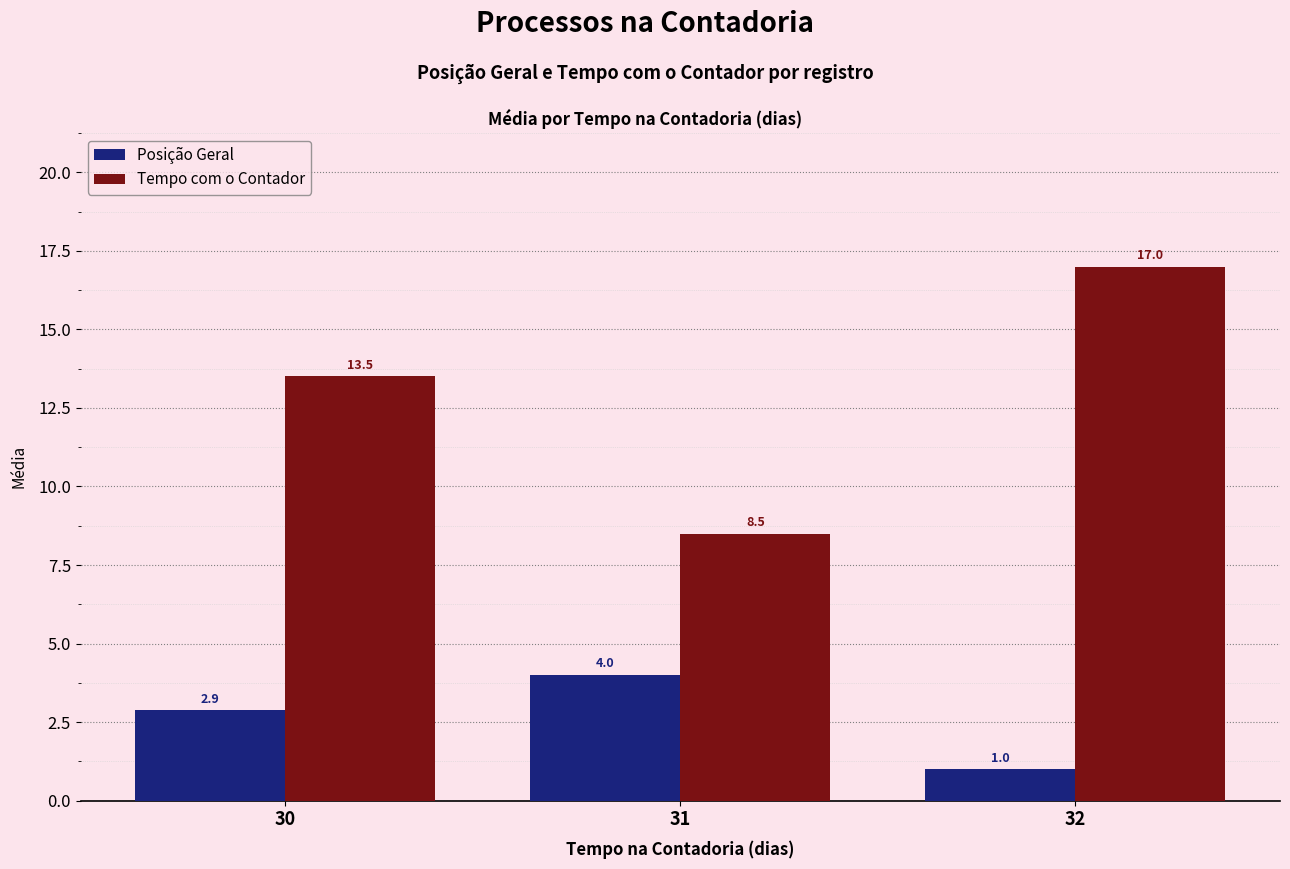

The value of Tempo com o Contador at 30 is 13.5. True or false?

True